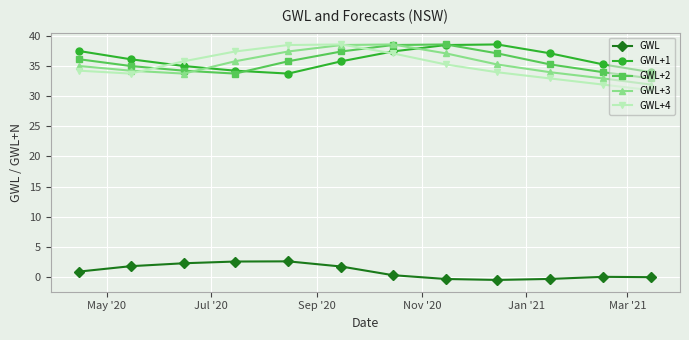

What is the difference between the maximum and minimum values in the GWL+2 series?

5.7